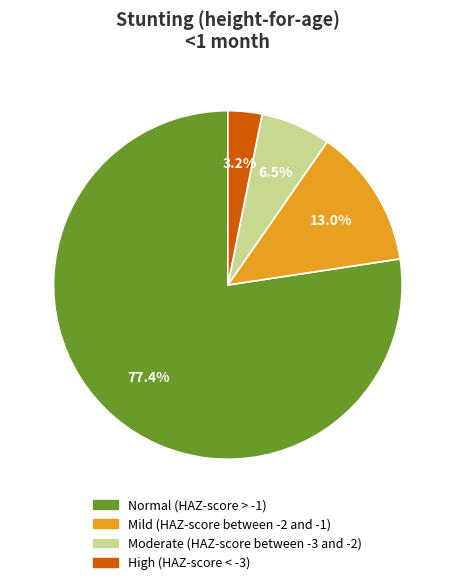

Is there a majority slice in this chart?

Yes